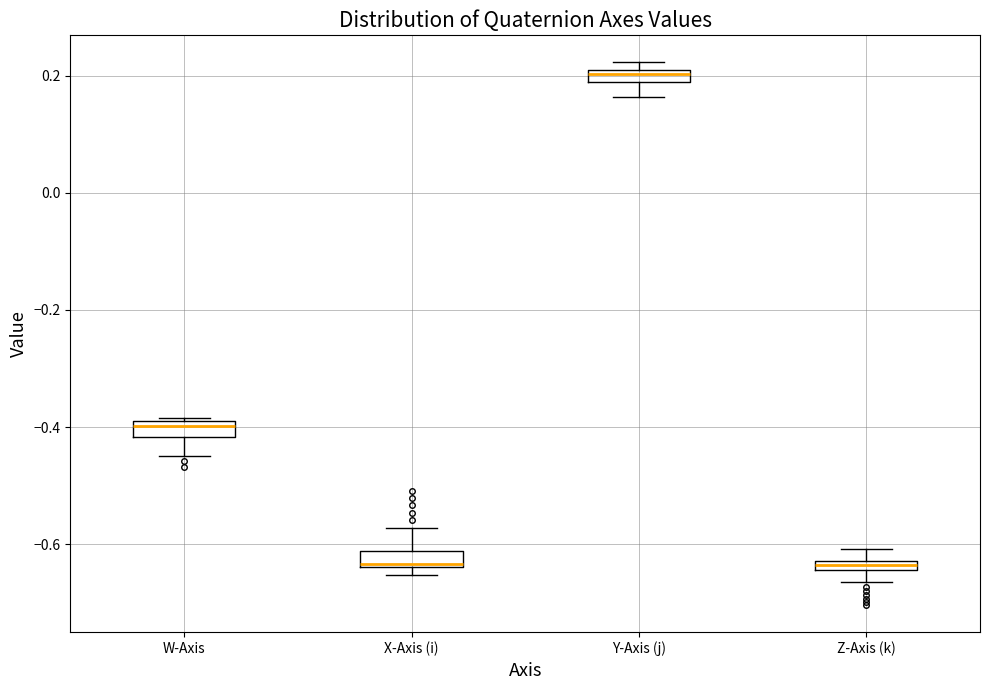

Where is the lower edge of the box for X-Axis (i) on the y-axis? The values are not printed on the chart, so give them approximately, as read against the axis.

-0.64